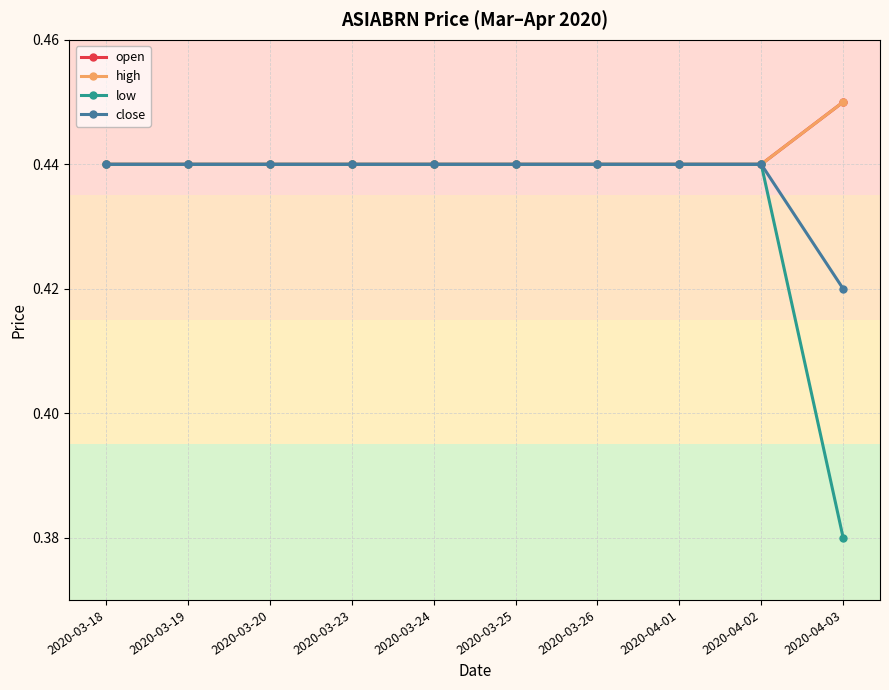

List the labels in order of high value, smallest first.

2020-03-18, 2020-03-19, 2020-03-20, 2020-03-23, 2020-03-24, 2020-03-25, 2020-03-26, 2020-04-01, 2020-04-02, 2020-04-03